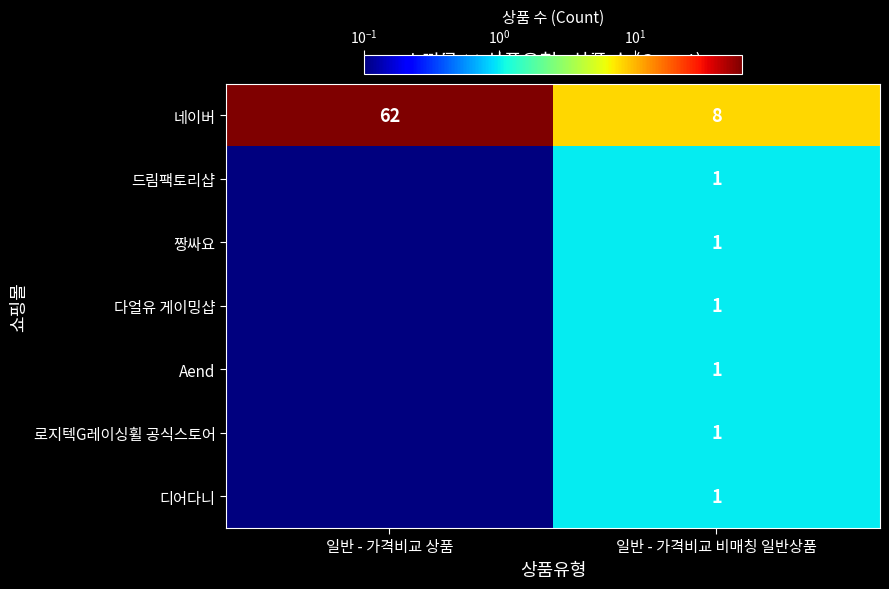

List the labels in order of 네이버 value, largest first.

일반 - 가격비교 상품, 일반 - 가격비교 비매칭 일반상품